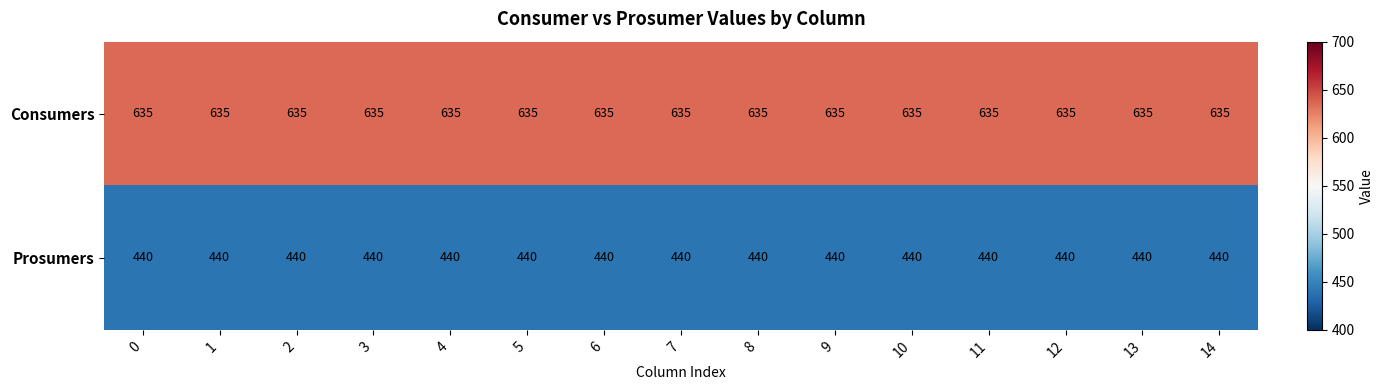

What is the difference between the highest and lowest values at 6?

195